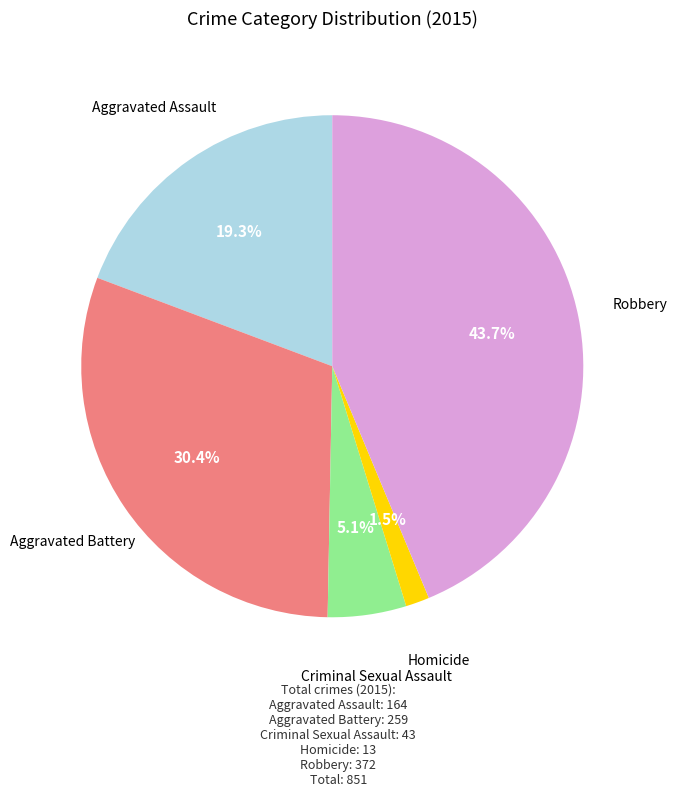

Is there a majority slice in this chart?

No